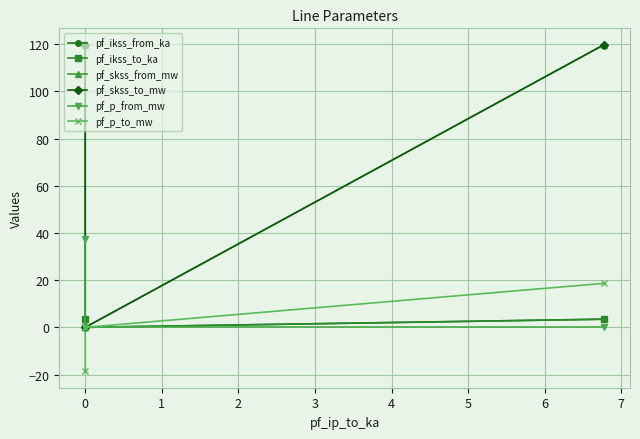

What is the value of the pf_ikss_to_ka point at the 1st from the left?

3.5